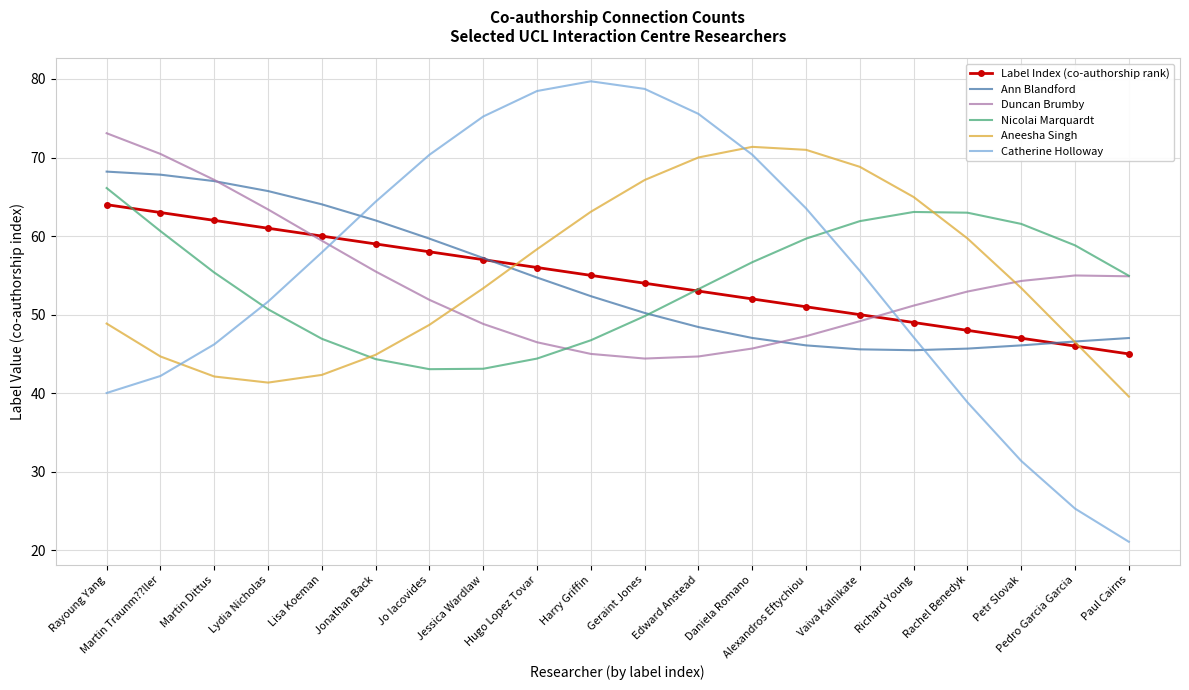

What is the total value across all series at Jo Iacovides?

331.7